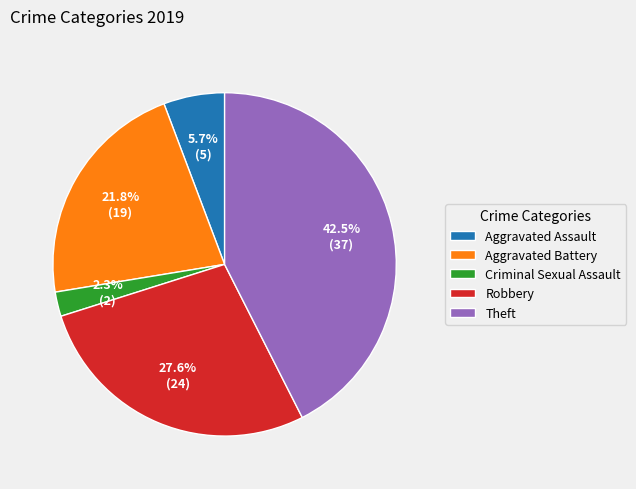

The Aggravated Battery slice represents 13% of the pie. True or false?

False